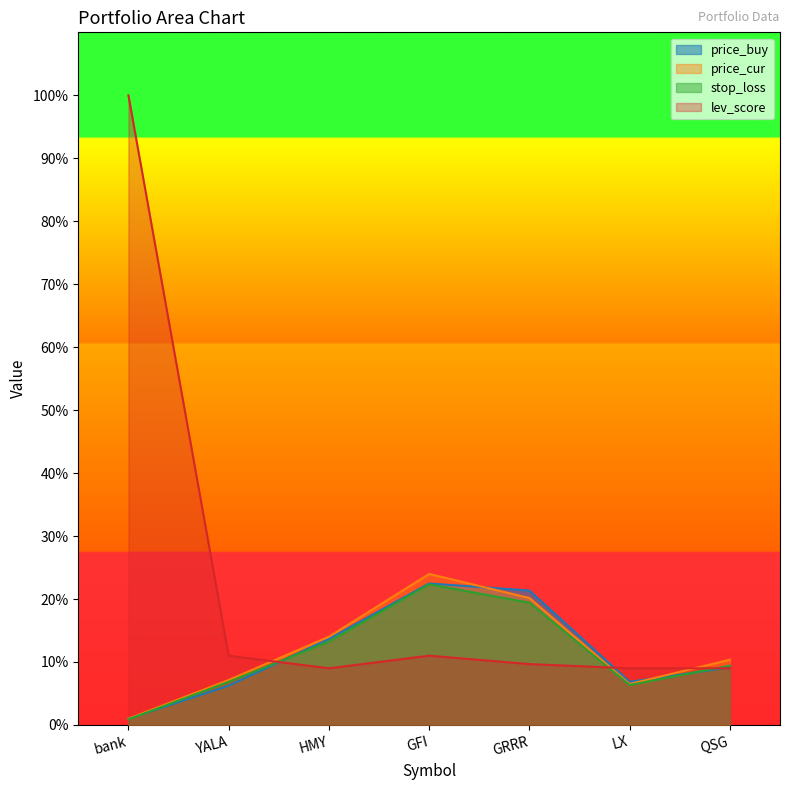

Is it true that price_buy equals 1.4 at bank?

False